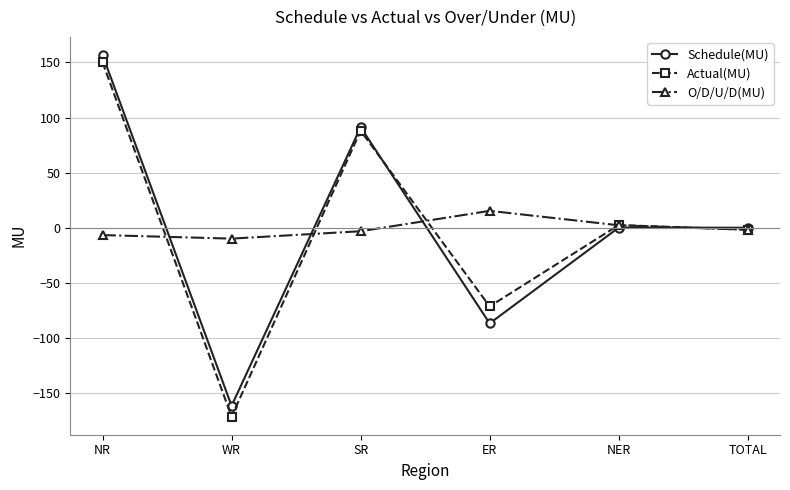

How many values in Actual(MU) are above zero?

3